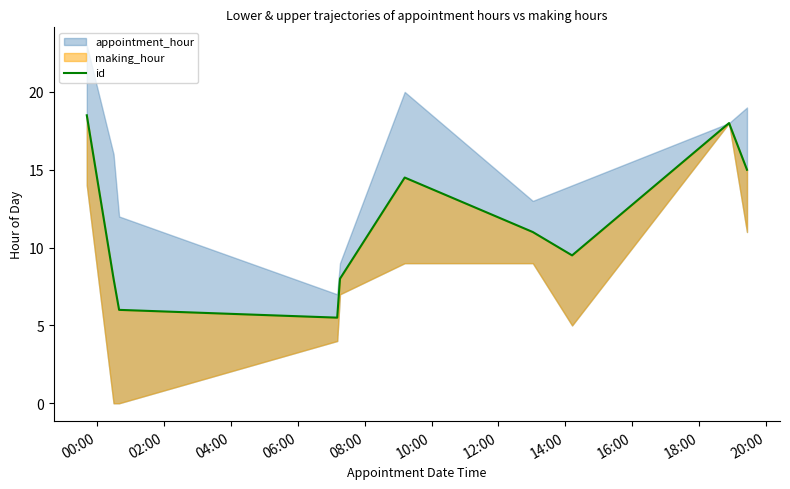

Reading left to right, what are all the values shown in this chart?

18.5	8.0	6.0	5.5	8.0	14.5	11.0	9.5	18.0	15.0